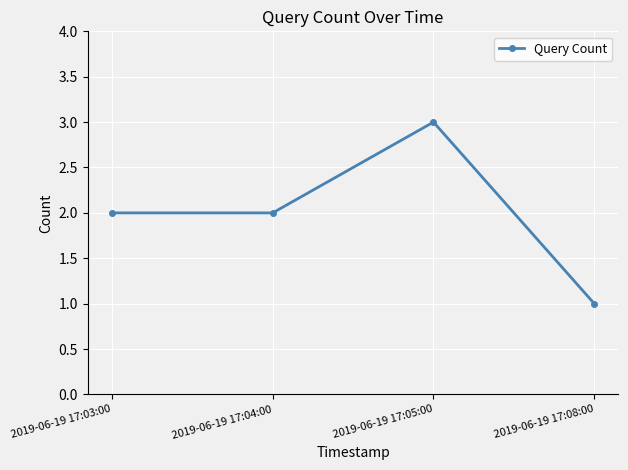

What is the label of the 3rd point from the right?

2019-06-19 17:04:00